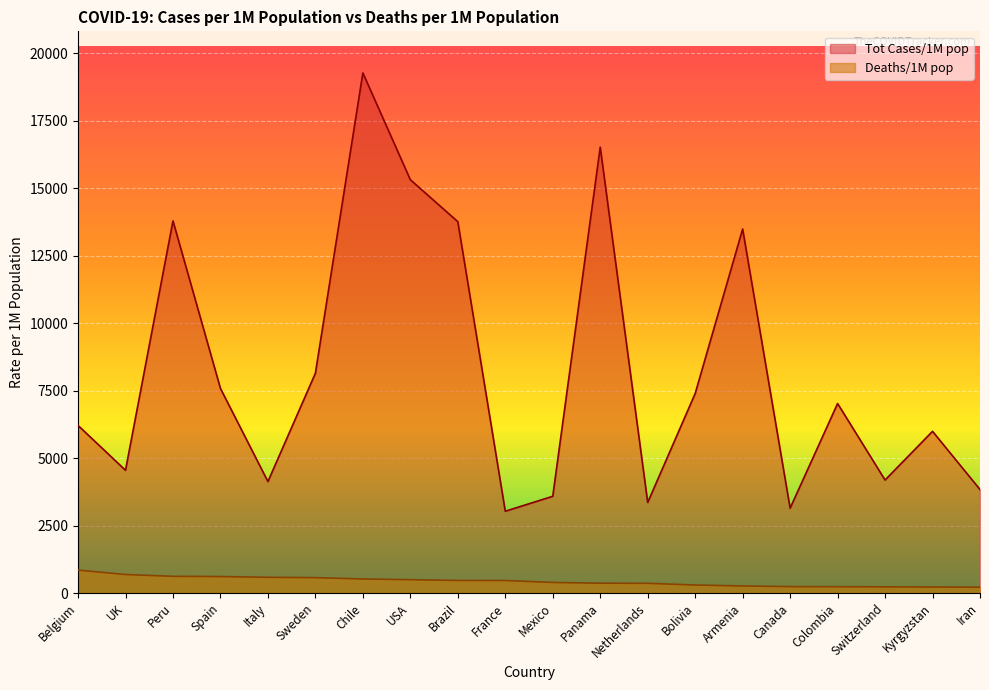

The Tot Cases/1M pop series shows 2100 at France. True or false?

False